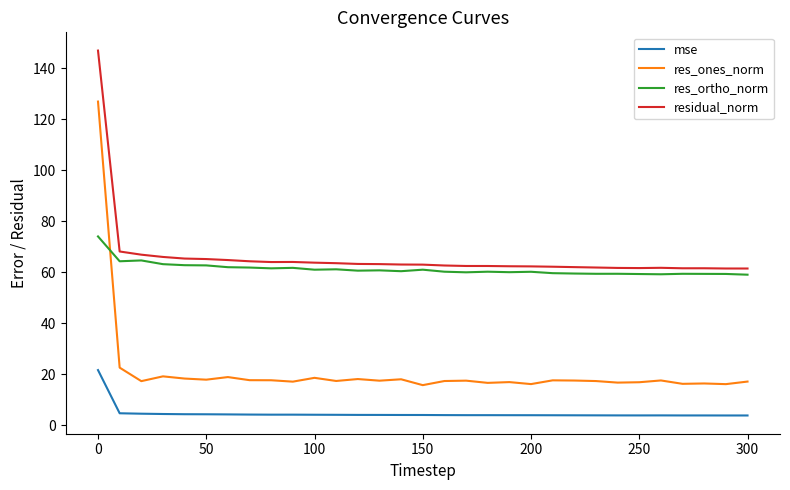

Rank the series by their maximum value, from highest to lowest.

residual_norm, res_ones_norm, res_ortho_norm, mse